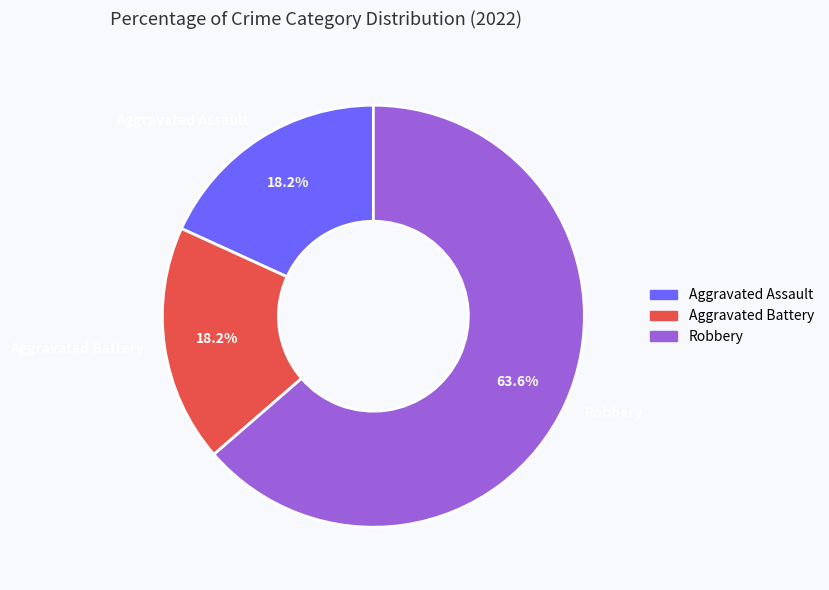

Does any single category account for the majority?

Yes